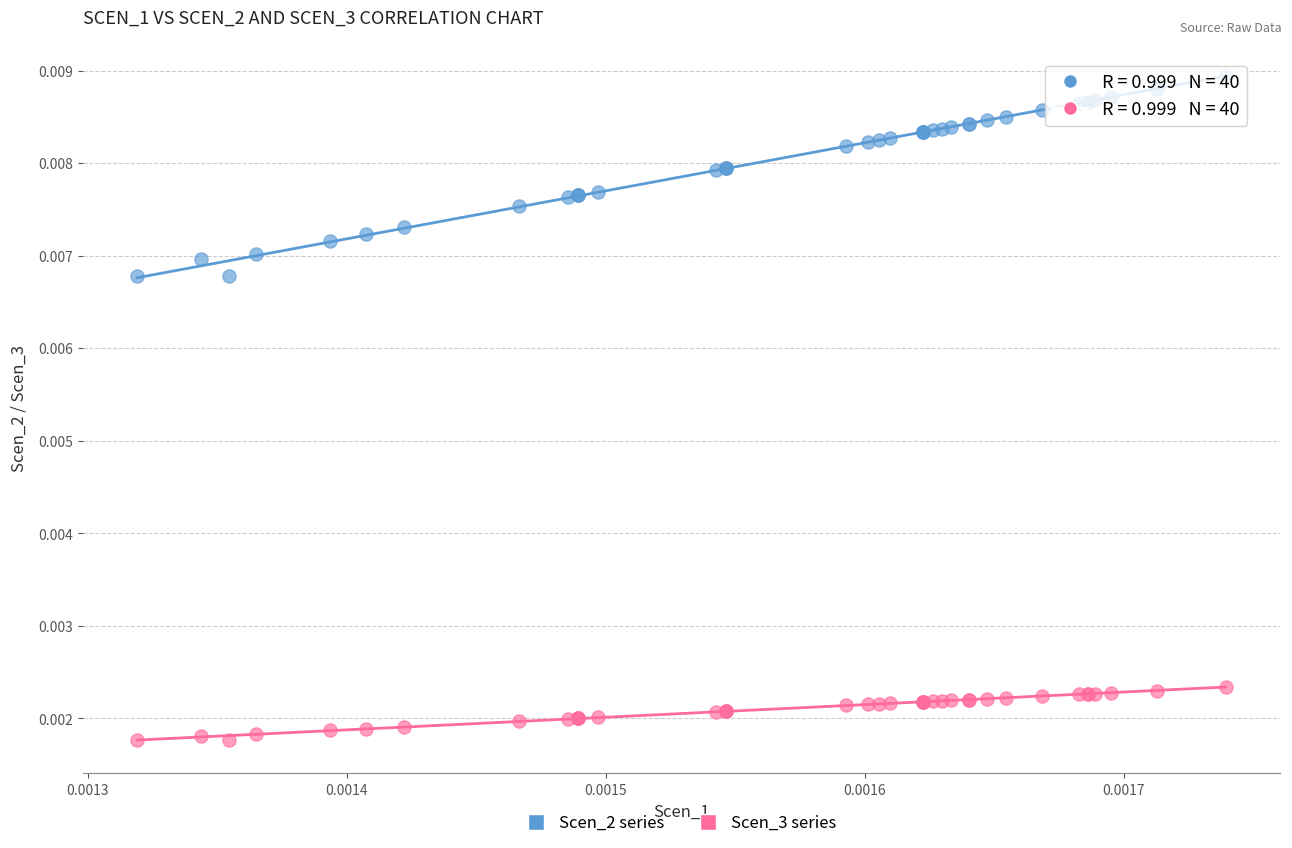

Which series contains the lowest Y value?

Scen_3 series